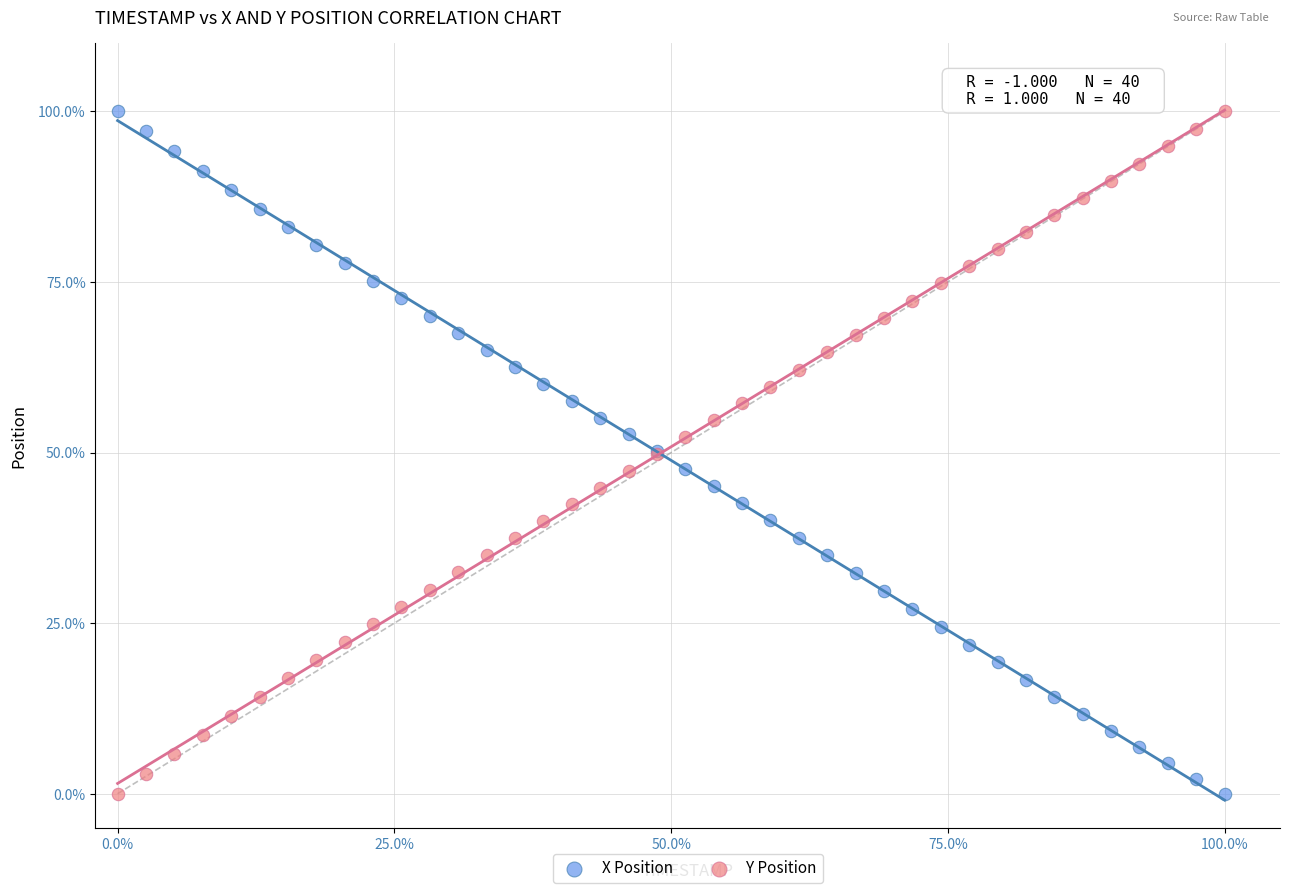

What are all the series names shown in the legend?

X Position, Y Position